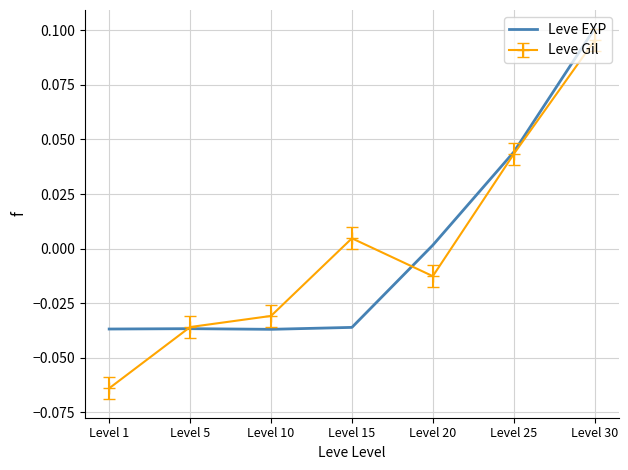

Which series has the widest spread of values?

Leve Gil